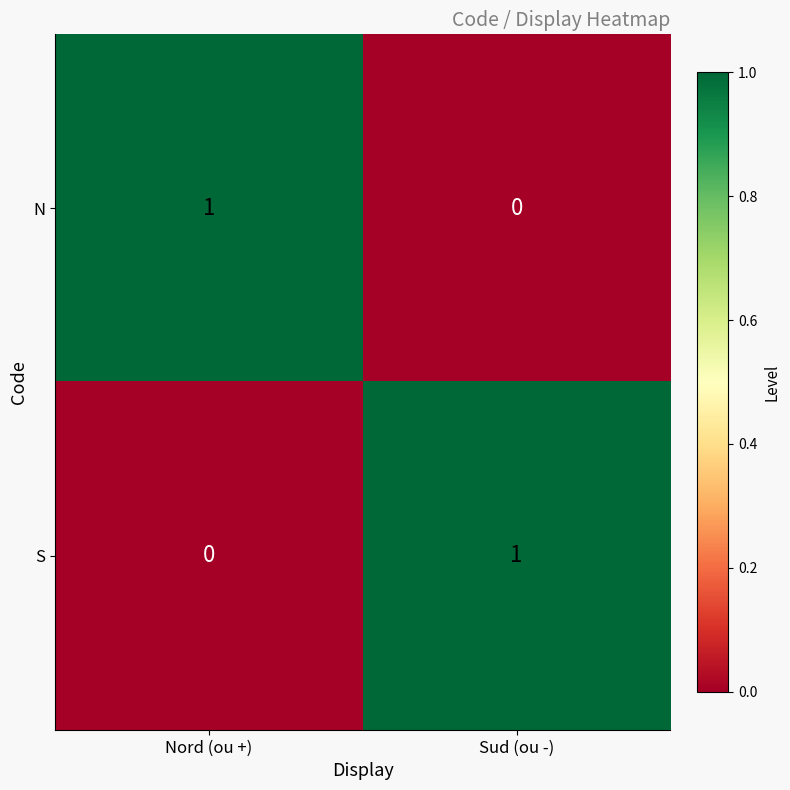

The N series shows 0 at Nord (ou +). True or false?

False